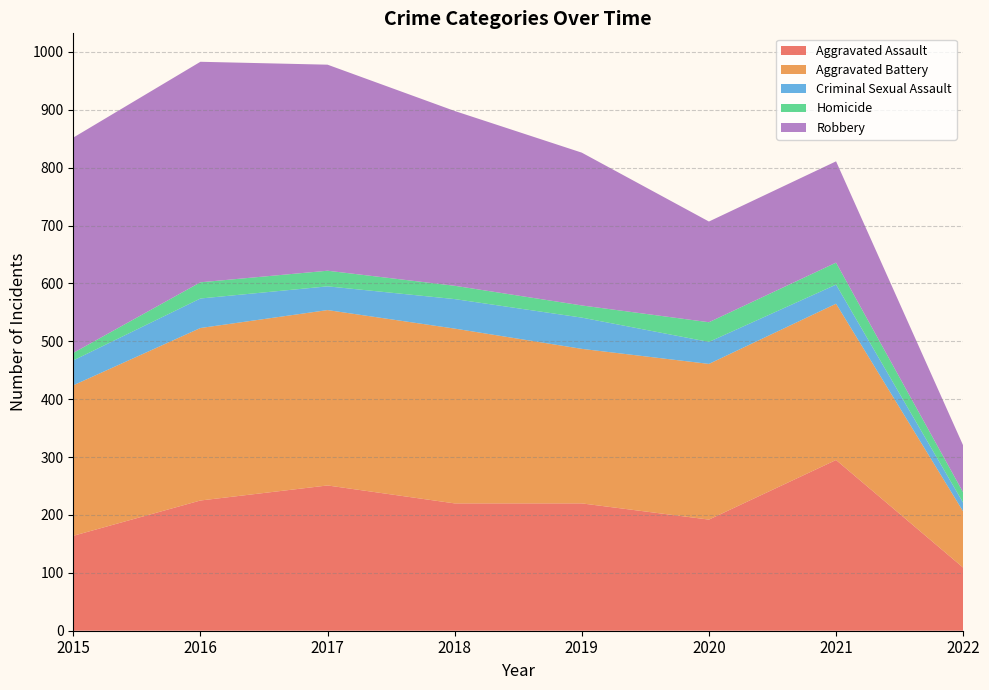

Reading left to right, transcribe all the data shown in this chart.

Aggravated Assault: 164	225	251	220	220	192	295	109
Aggravated Battery: 260	298	303	302	267	269	270	97
Criminal Sexual Assault: 43	51	41	51	54	38	33	15
Homicide: 13	28	27	23	21	34	38	18
Robbery: 372	381	356	302	264	174	175	81